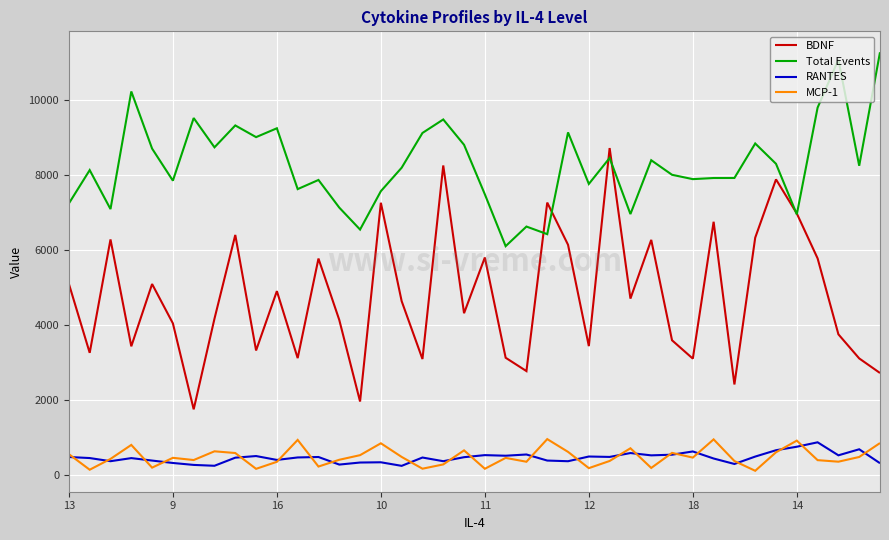

What is the maximum value shown in the chart?

11283.0